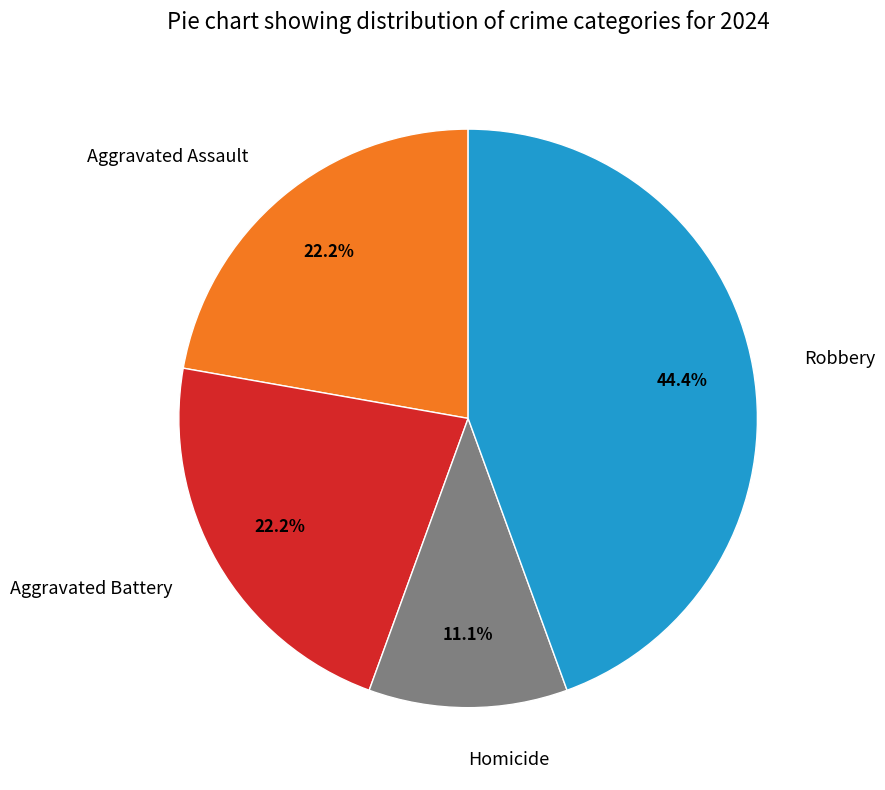

How many slices are in this pie chart?

4